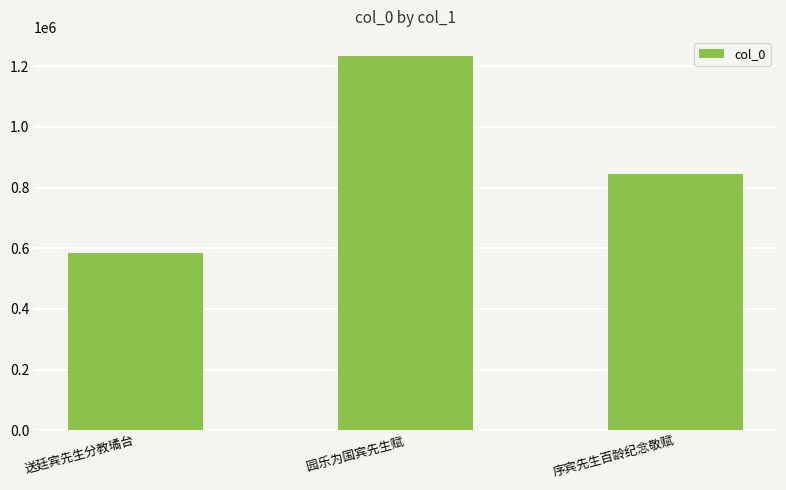

Reading right to left, extract all data points from this chart.

序宾先生百龄纪念敬赋=843183	园乐为国宾先生赋=1234797	送廷宾先生分教璚台=582911